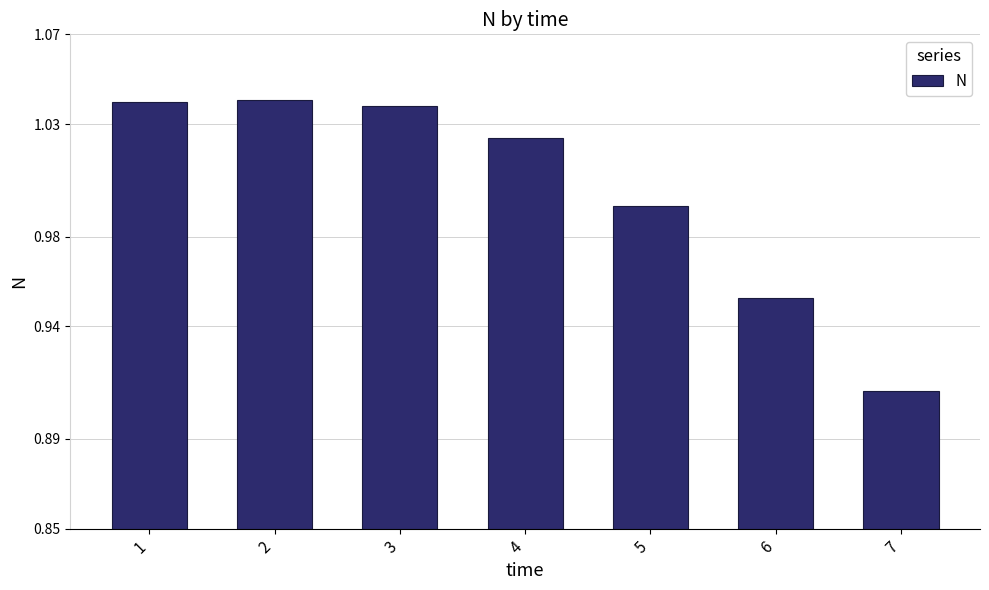

Which category has the lowest value across all series?

7